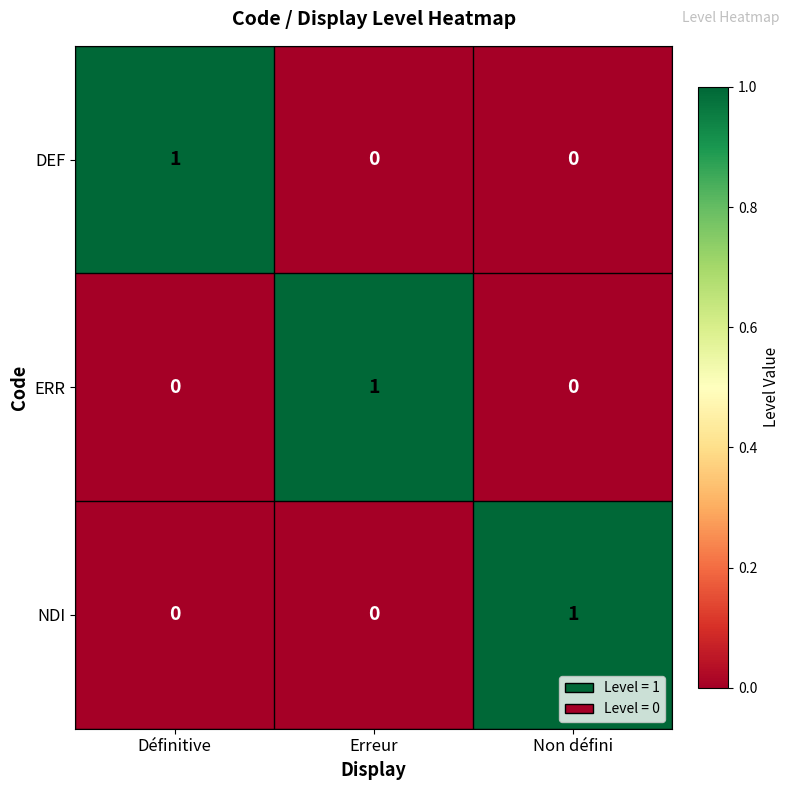

True or false: DEF has a value of 1 at Définitive.

True